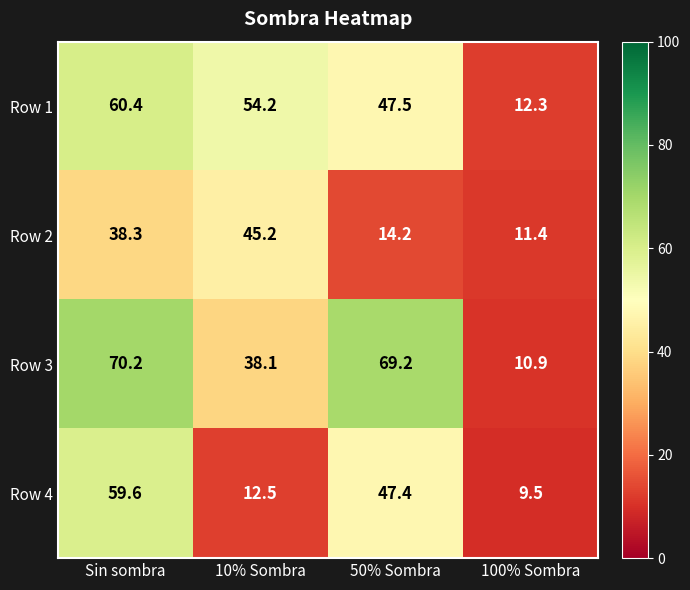

What is the minimum value shown in the chart?

9.5